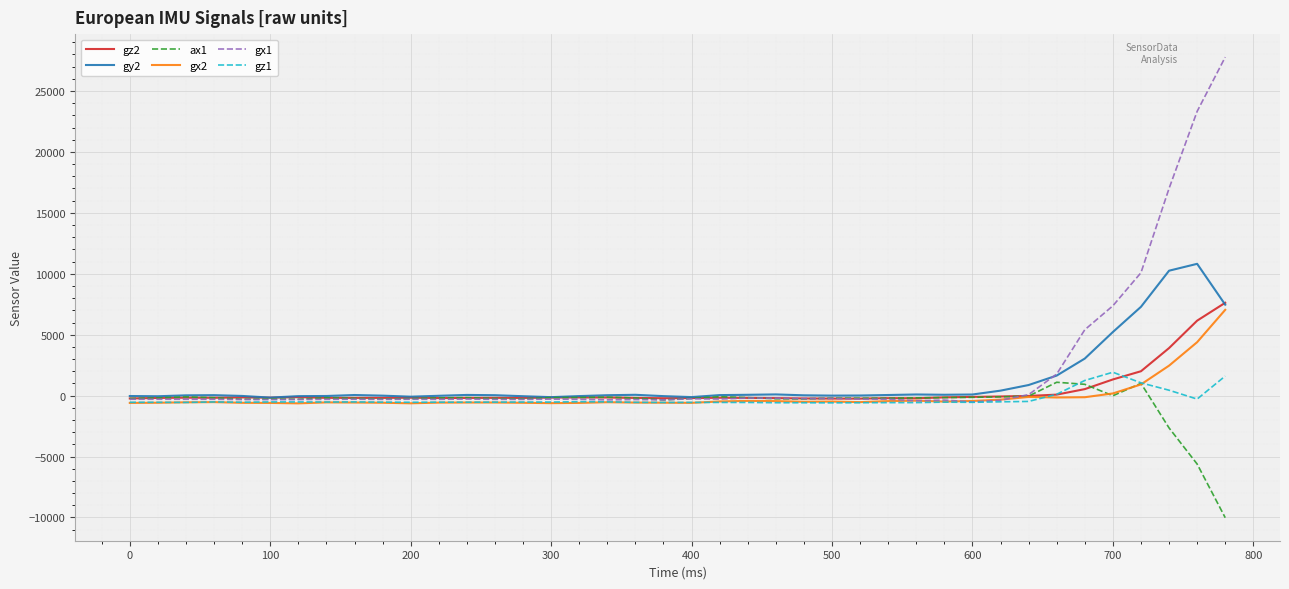

Which series has the largest range (max minus min)?

gx1